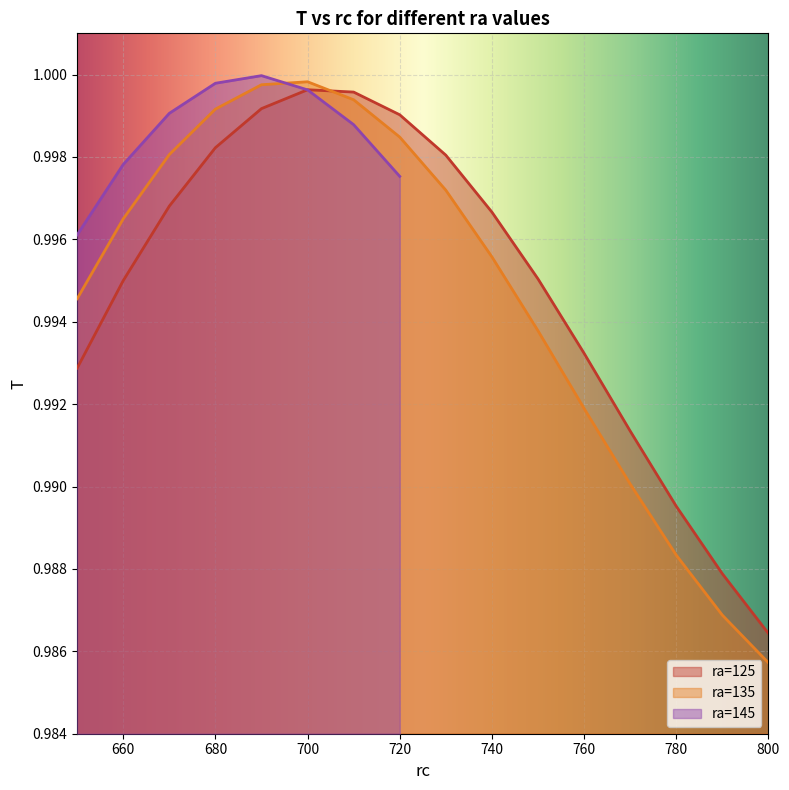

At which label does ra=125 reach its peak?

700